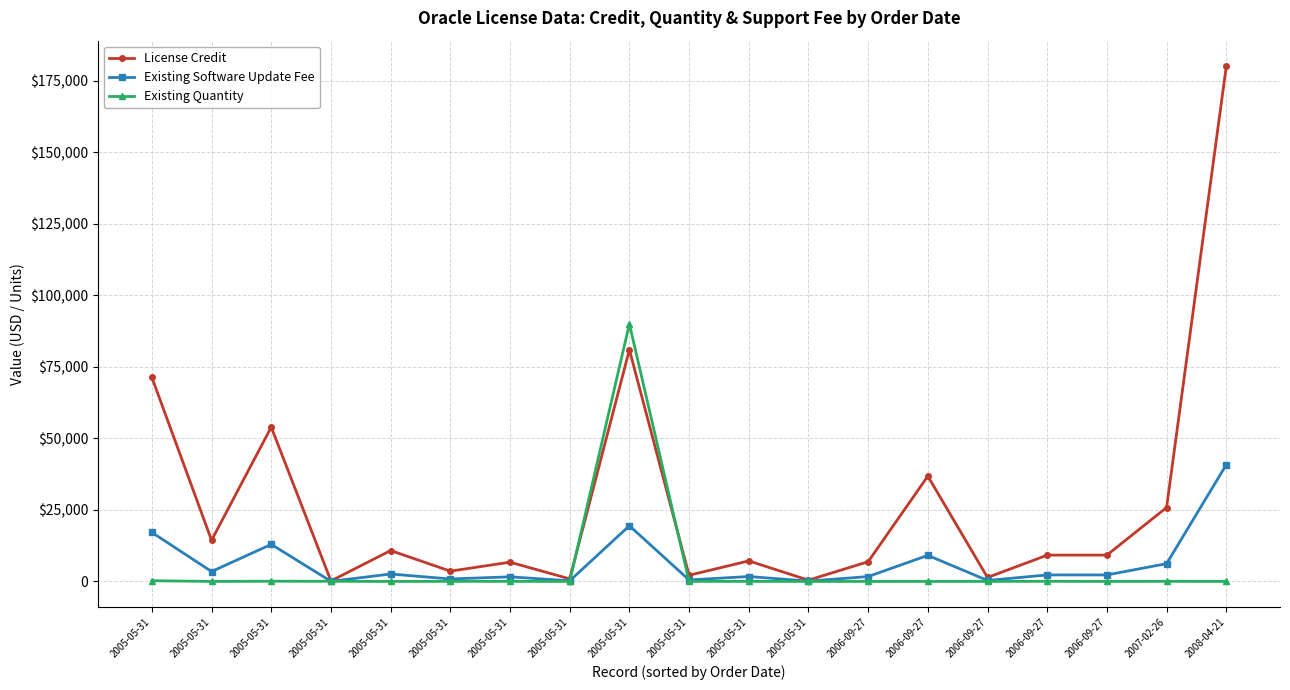

What are all the series names shown in the legend?

License Credit, Existing Software Update Fee, Existing Quantity